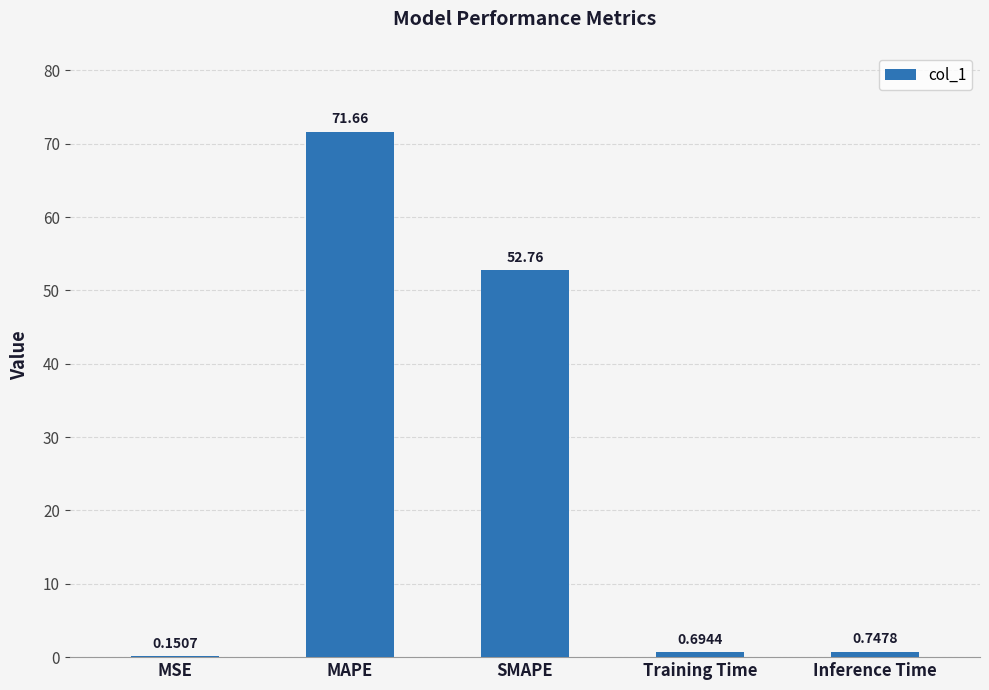

What is the sum of the values at Training Time and Inference Time?

1.4